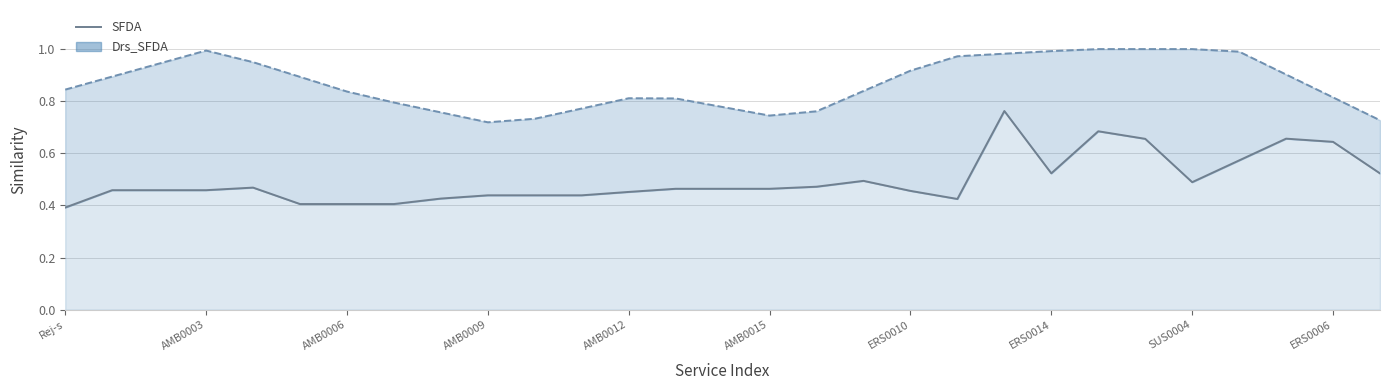

True or false: there are more than 1 points higher than both neighbors.

True